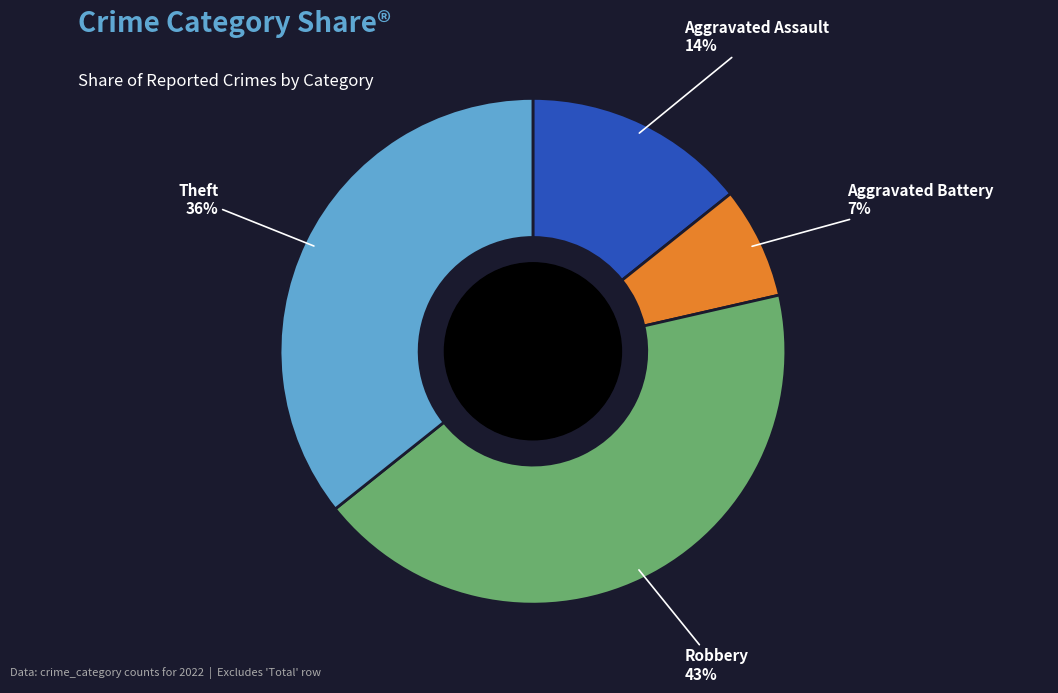

Do Aggravated Assault and Aggravated Battery together represent more than half of the pie?

No